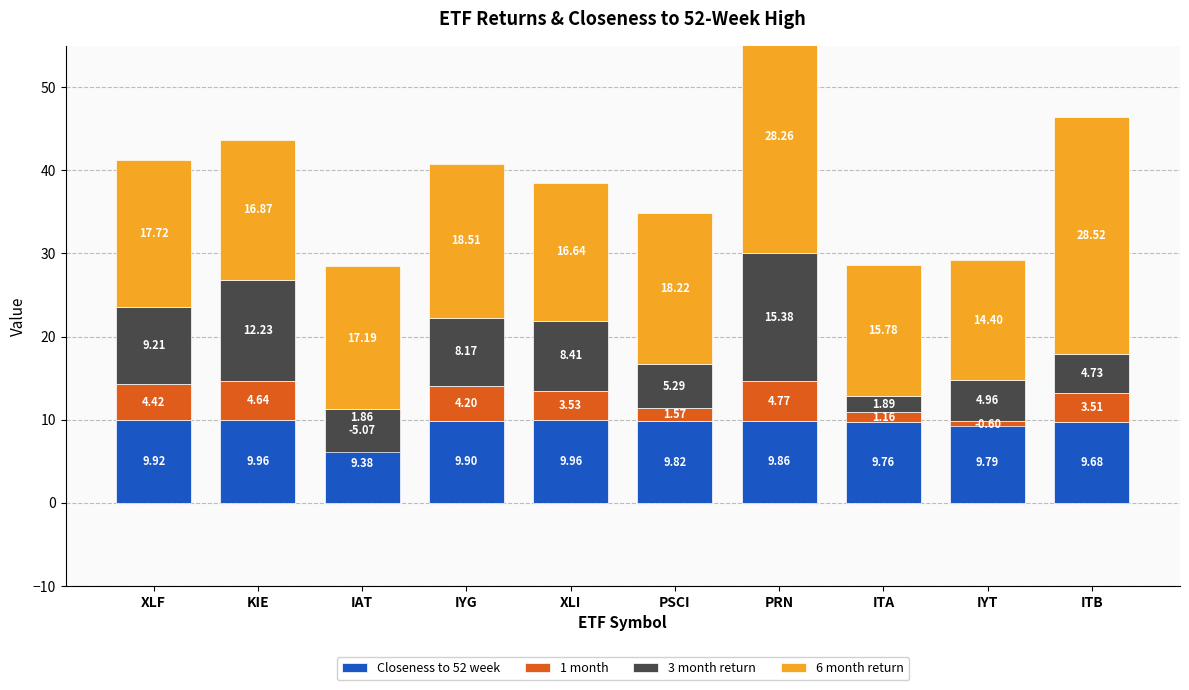

List the series in order of their overall mean, highest first.

6 month return, Closeness to 52 week, 3 month return, 1 month